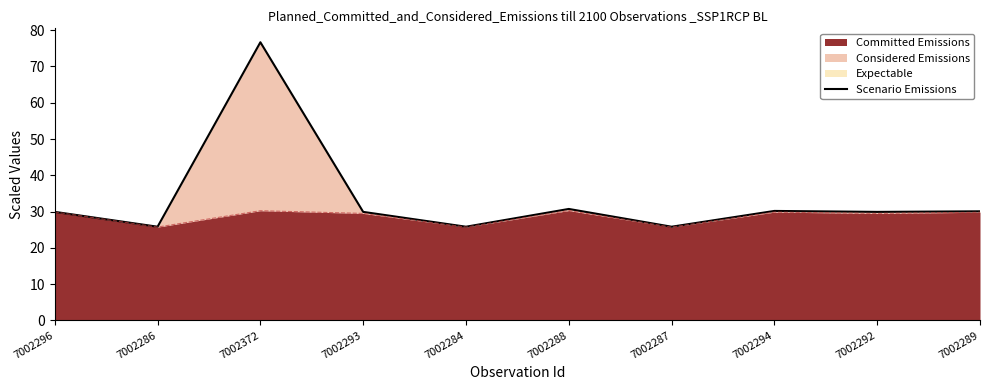

At which label is the value closest to 51?

7002288